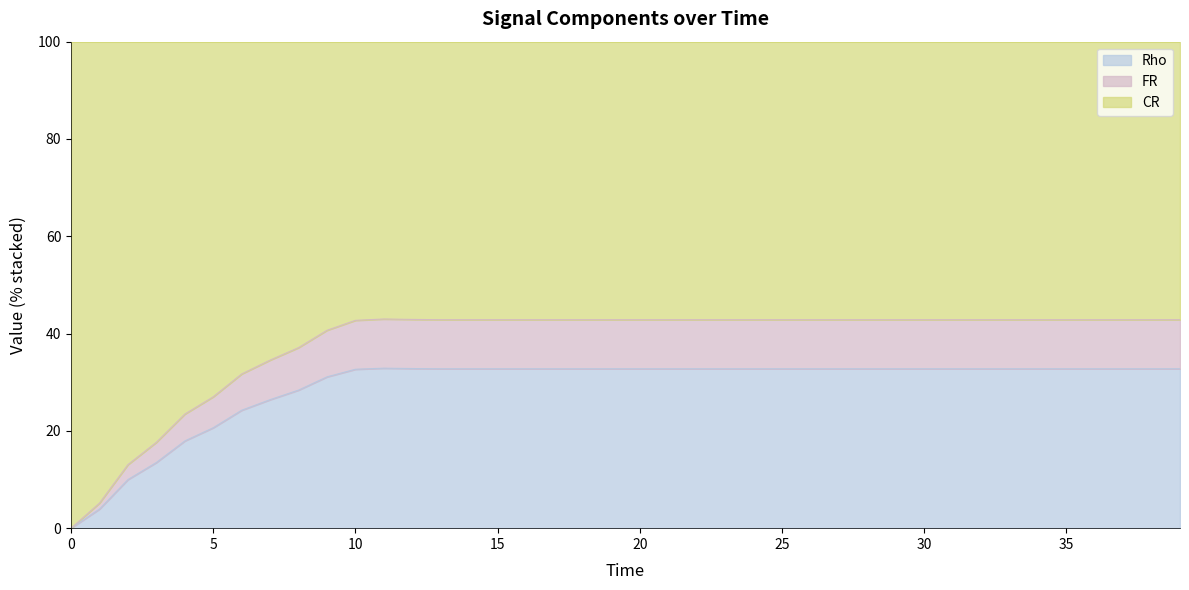

Which series changed the most between 16 and 27?

Rho